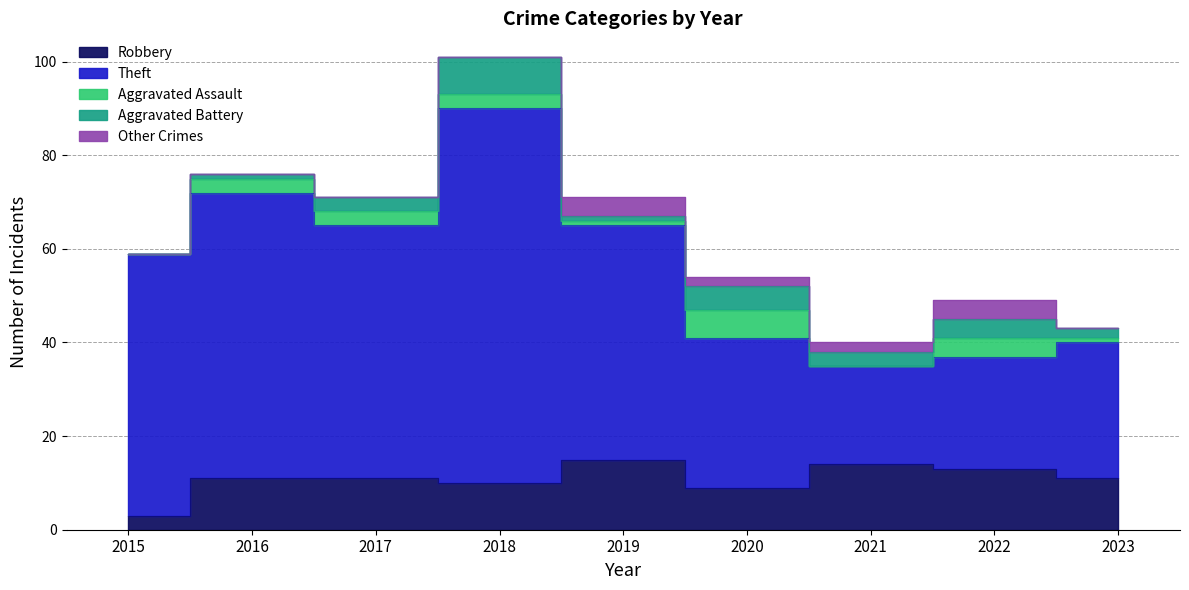

Reading left to right, what are all the values shown in this chart?

Robbery: 3	11	11	10	15	9	14	13	11
Theft: 56	61	54	80	50	32	21	24	29
Aggravated Assault: 0	3	3	3	1	6	0	4	1
Aggravated Battery: 0	1	3	8	1	5	3	4	2
Other Crimes: 0	0	0	0	4	2	2	4	0